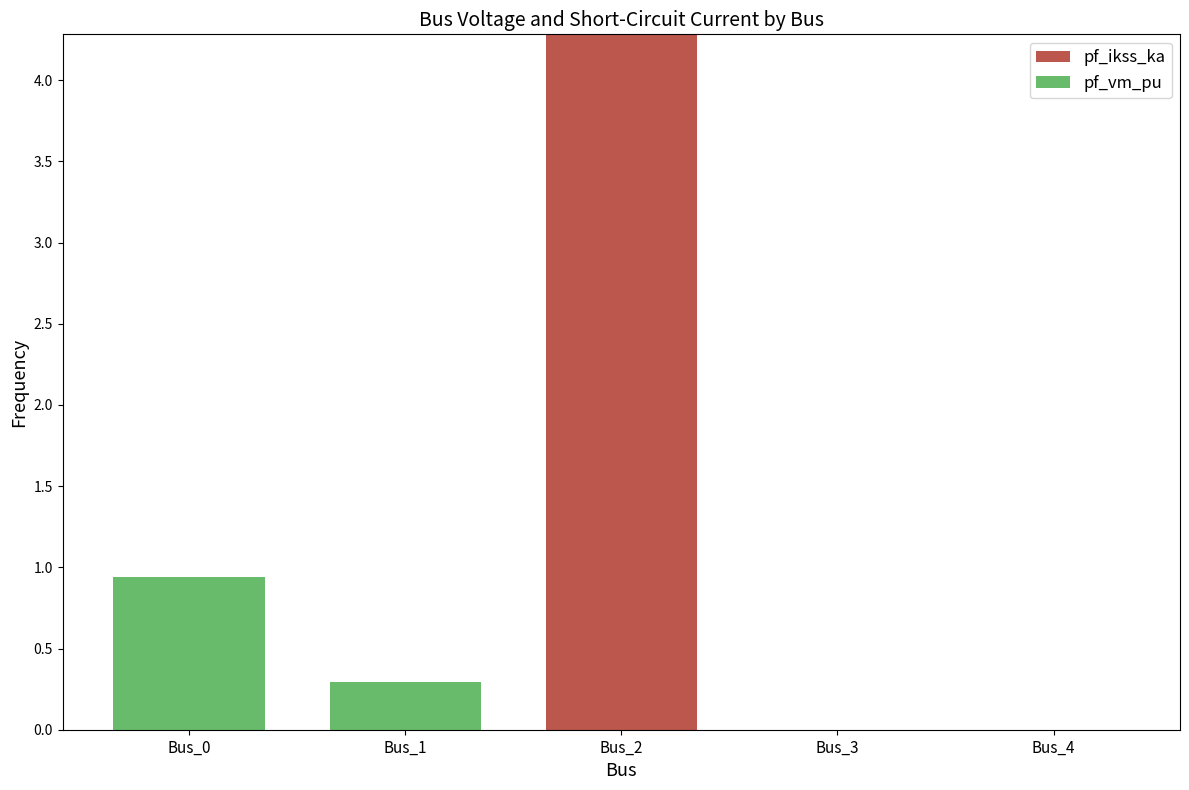

What are all the series names shown in the legend?

pf_ikss_ka, pf_vm_pu